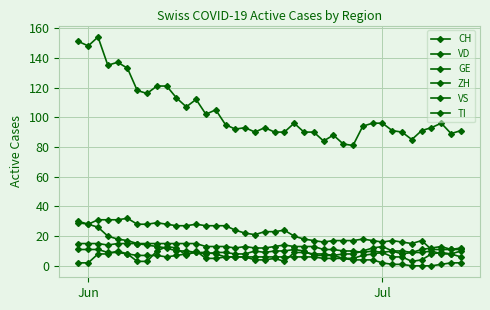

How many lines are shown in the chart?

6